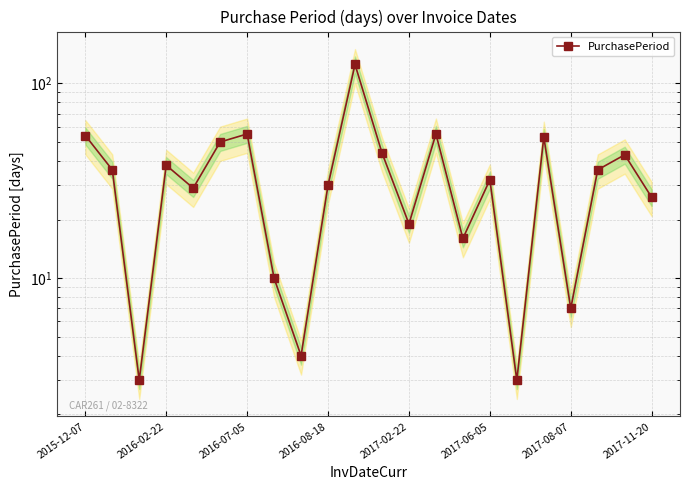

Is it true that the value at 11 is 22?

False